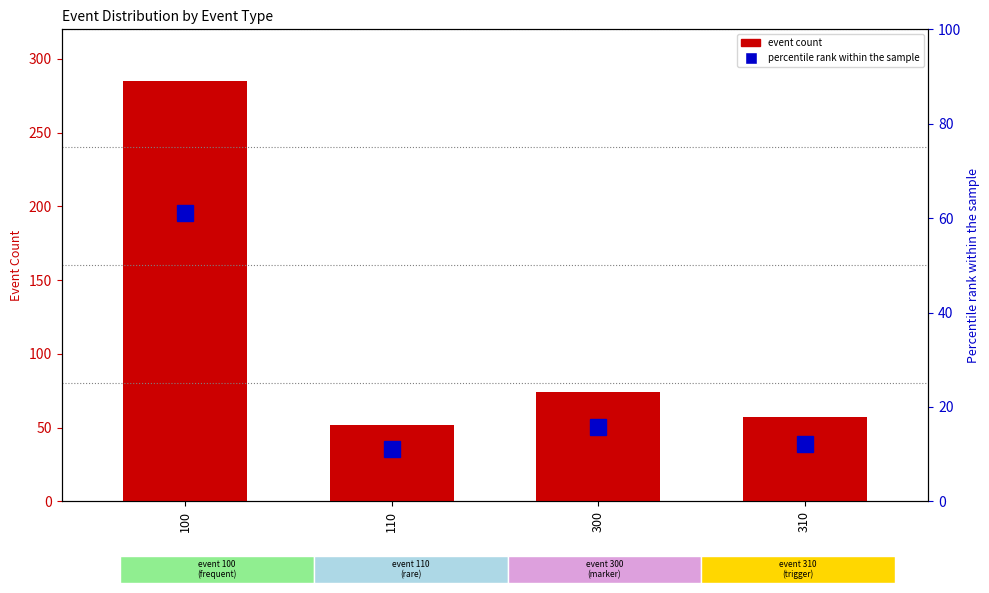

Is it true that percentile rank within the sample equals 19.6 at 310?

False